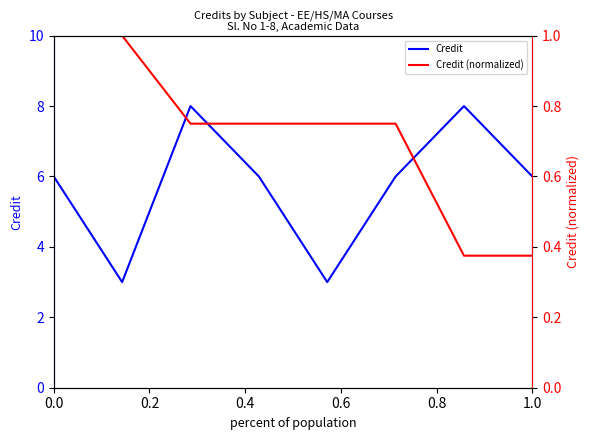

At which label does Credit reach its minimum?

0.2